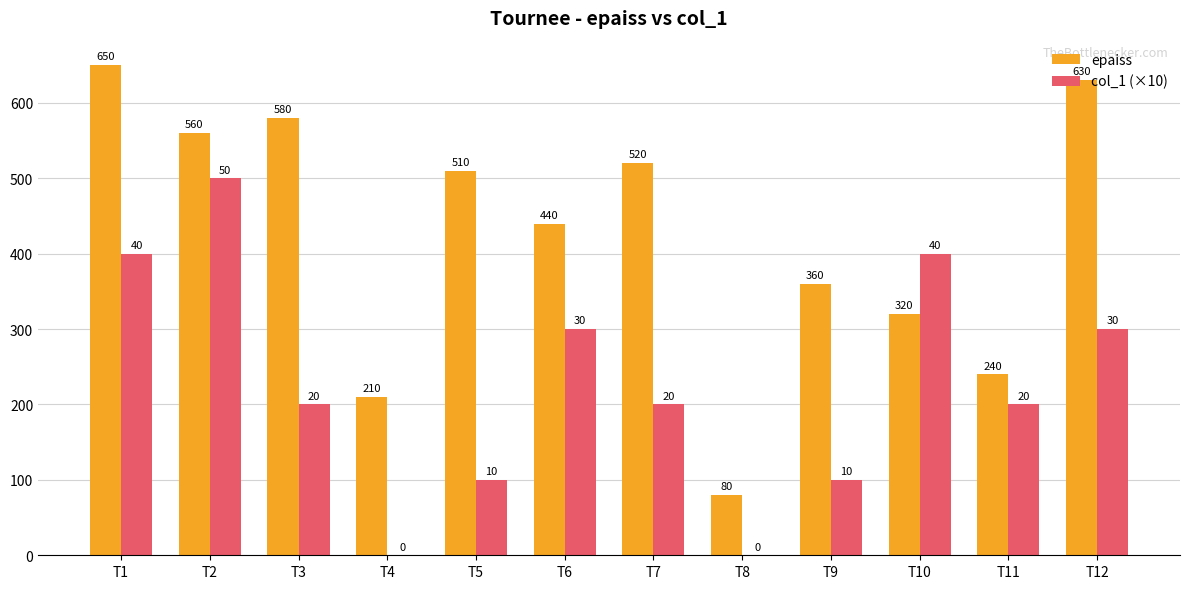

Which series has the widest spread of values?

epaiss